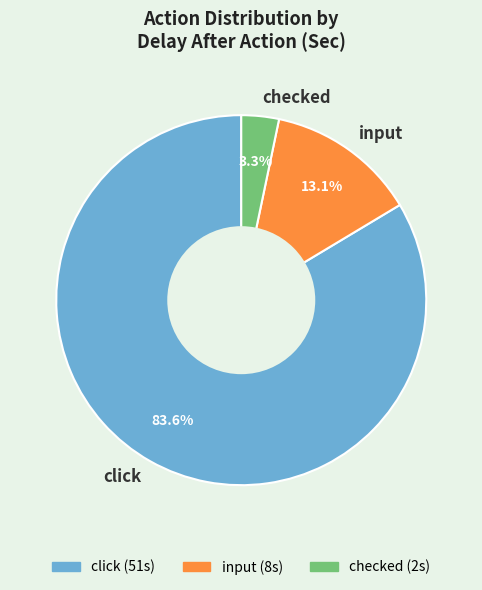

Is there a majority slice in this chart?

Yes